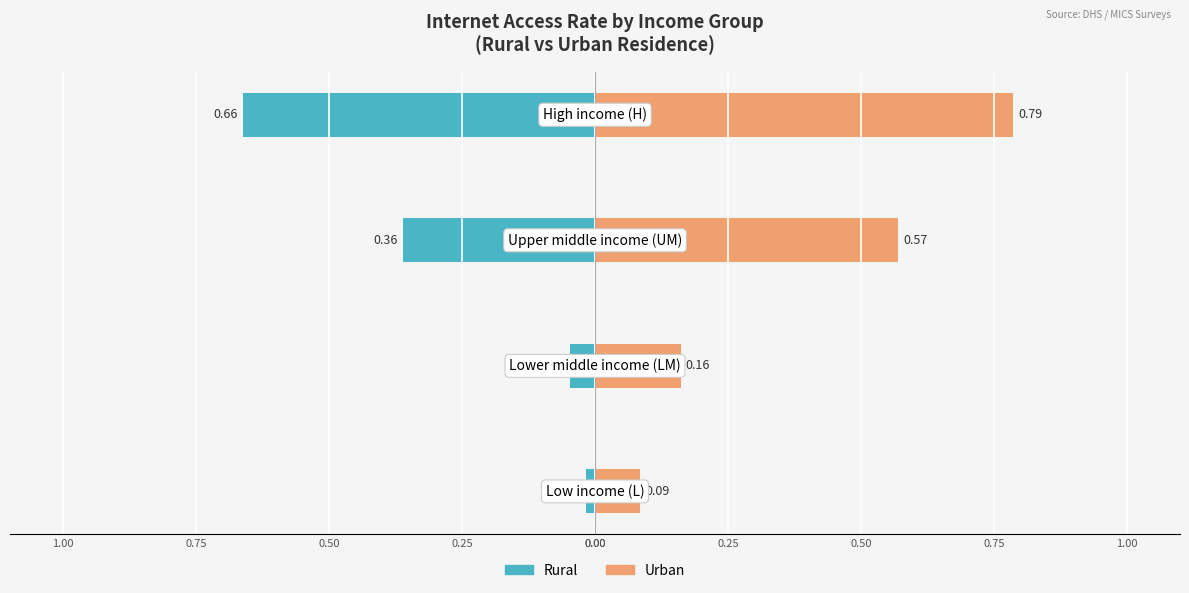

What is the minimum value for Rural?

-0.7